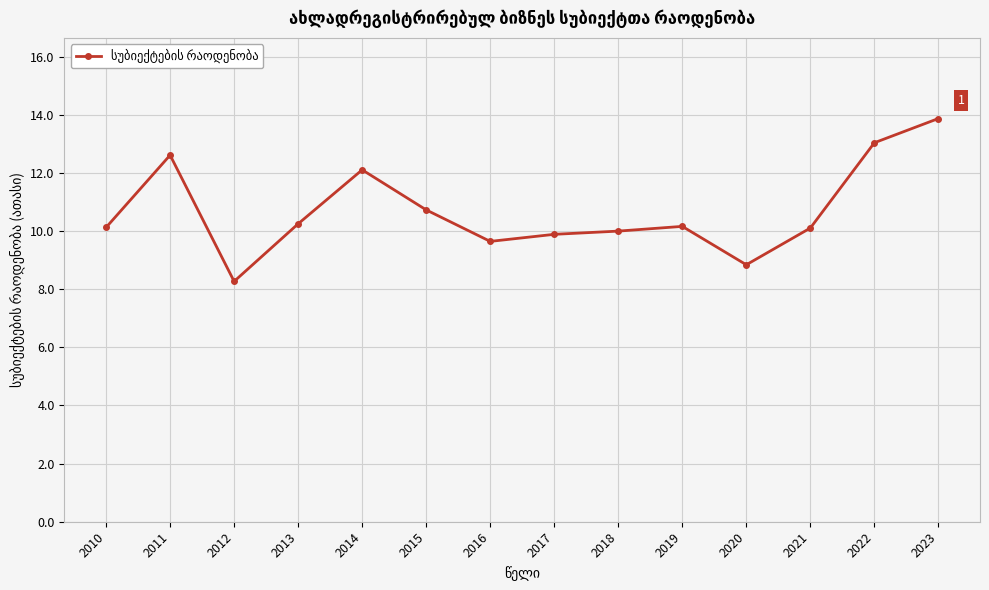

Which has a higher value, 2014 or 2013?

2014